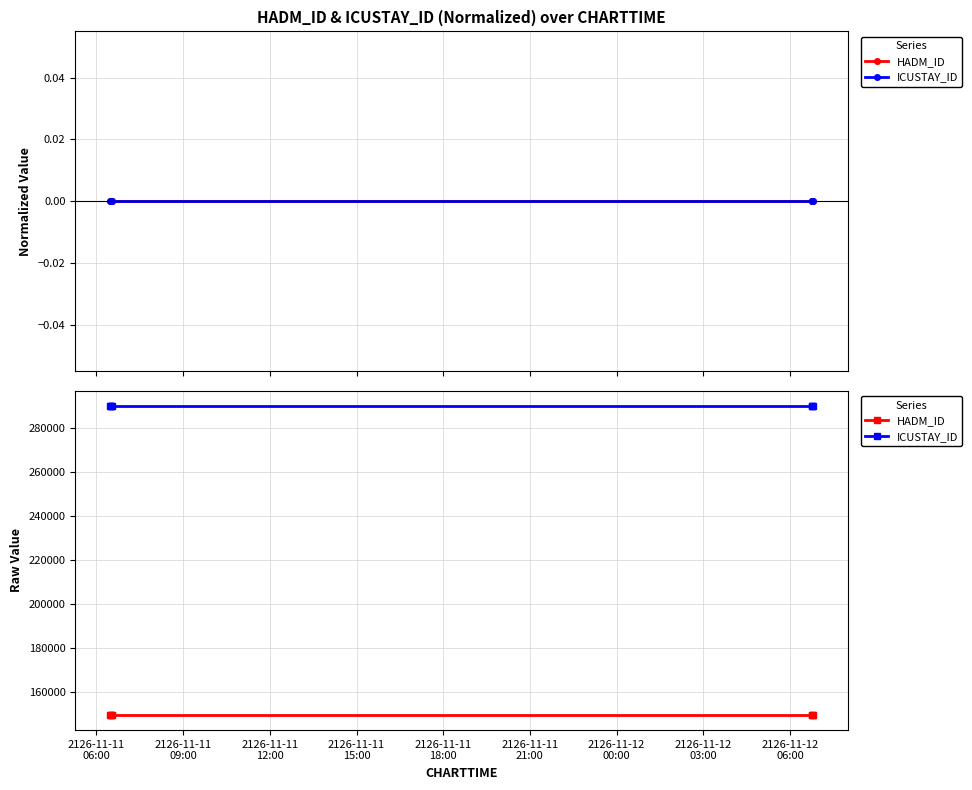

What is the label of the 7th point from the right?

2126-11-11
06:00